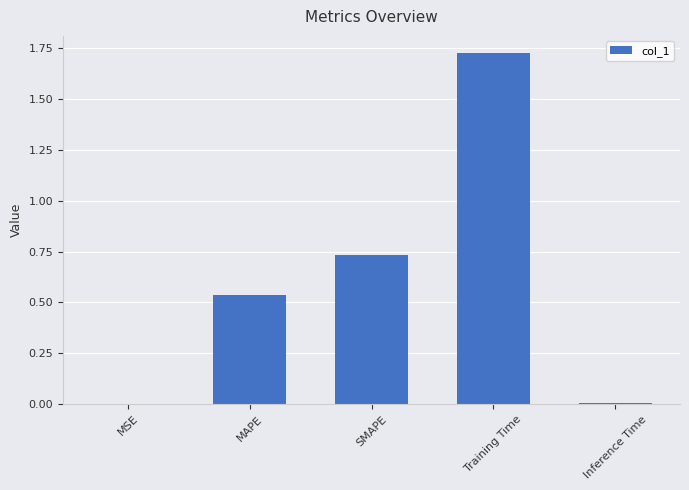

What is the sum of all values?

3.0